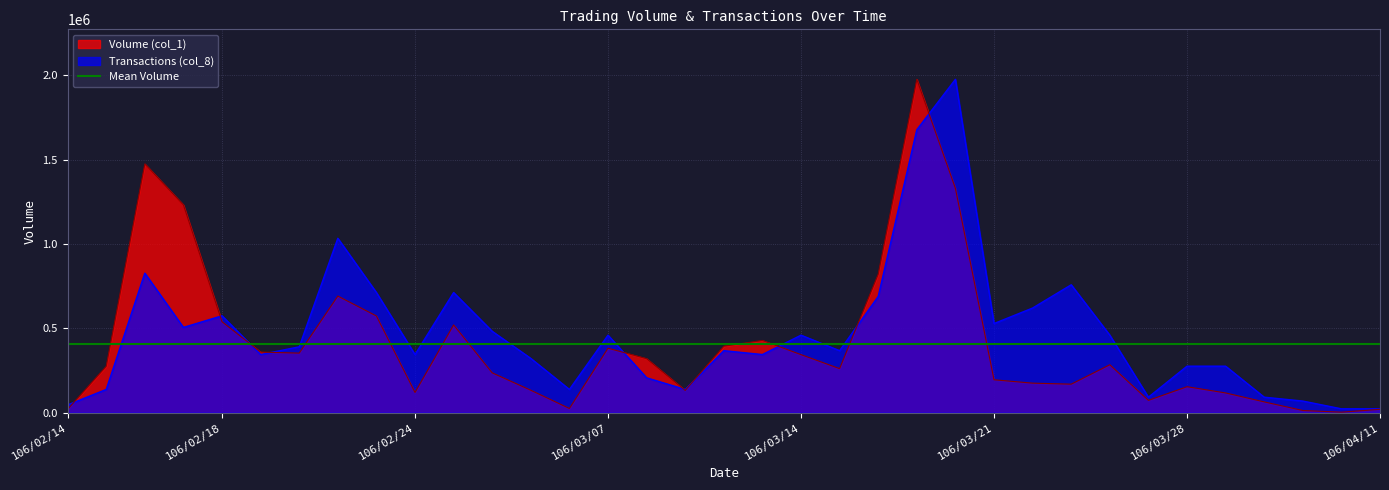

Which series has the largest total across all categories?

Transactions (col_8)